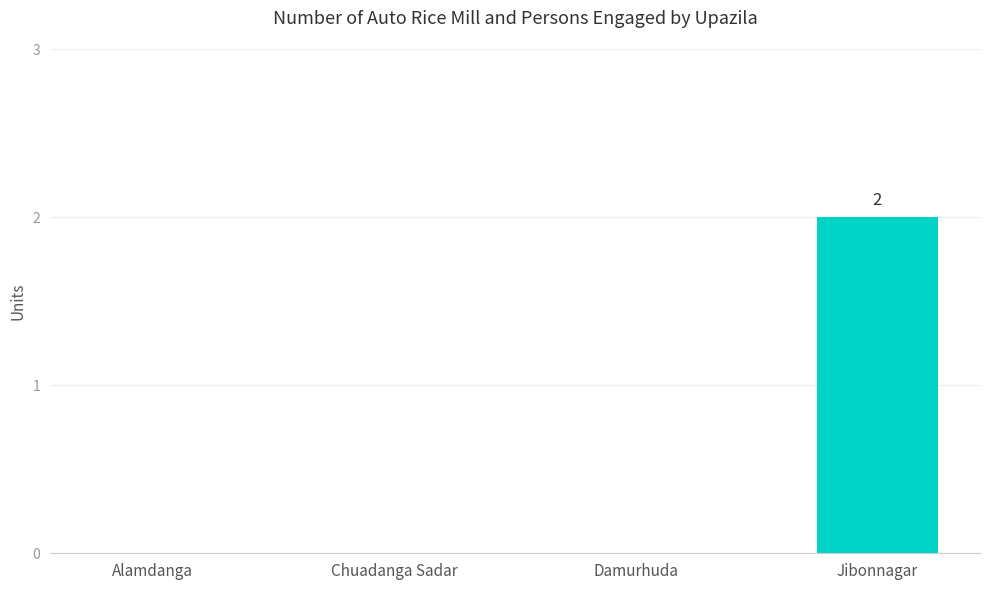

Are the bars horizontal?

No